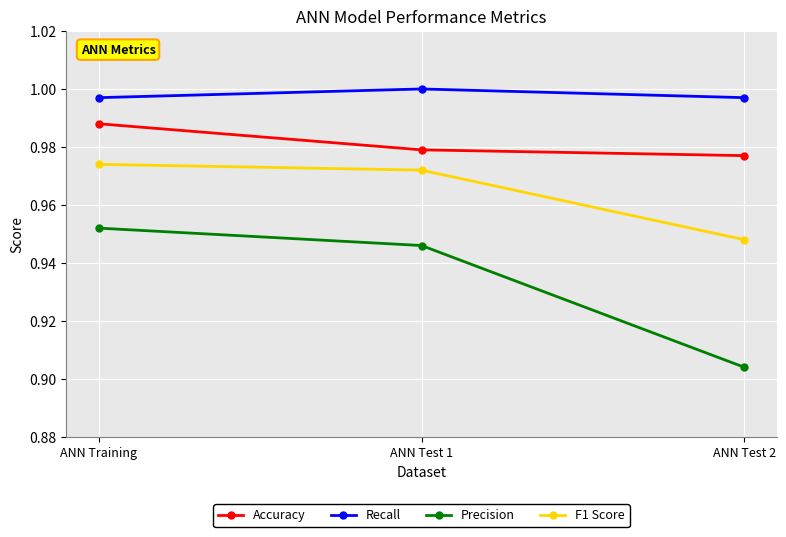

At ANN Training, list the series in order from smallest to largest.

Precision, F1 Score, Accuracy, Recall